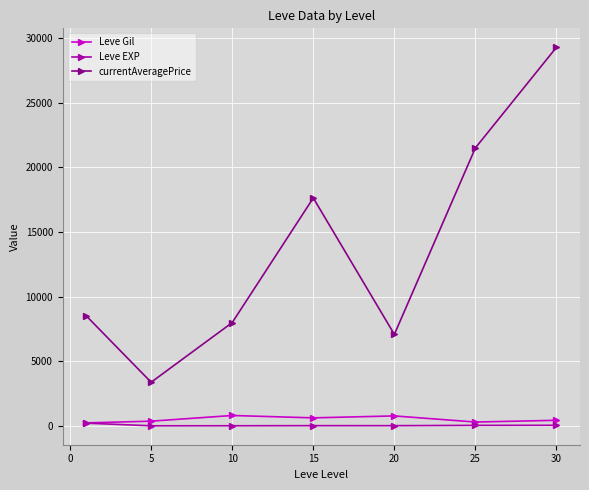

At how many categories does at least one series exceed 1402?

7